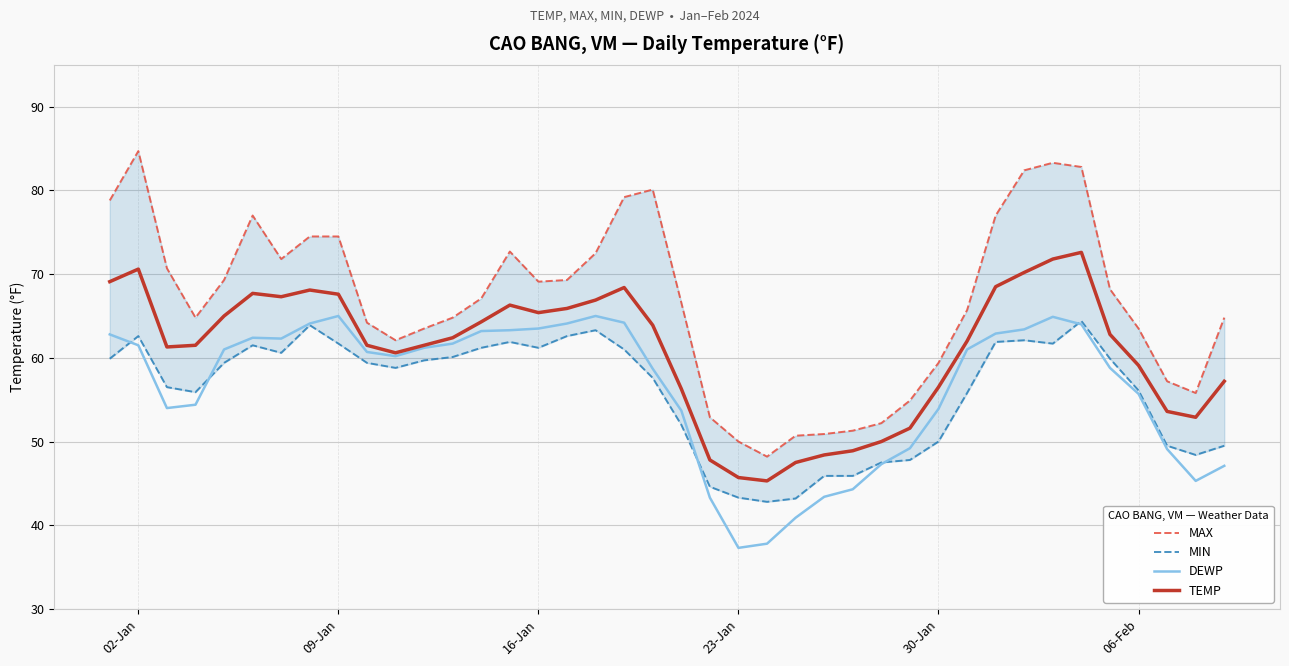

Rank the series by their maximum value, from highest to lowest.

MAX, TEMP, DEWP, MIN